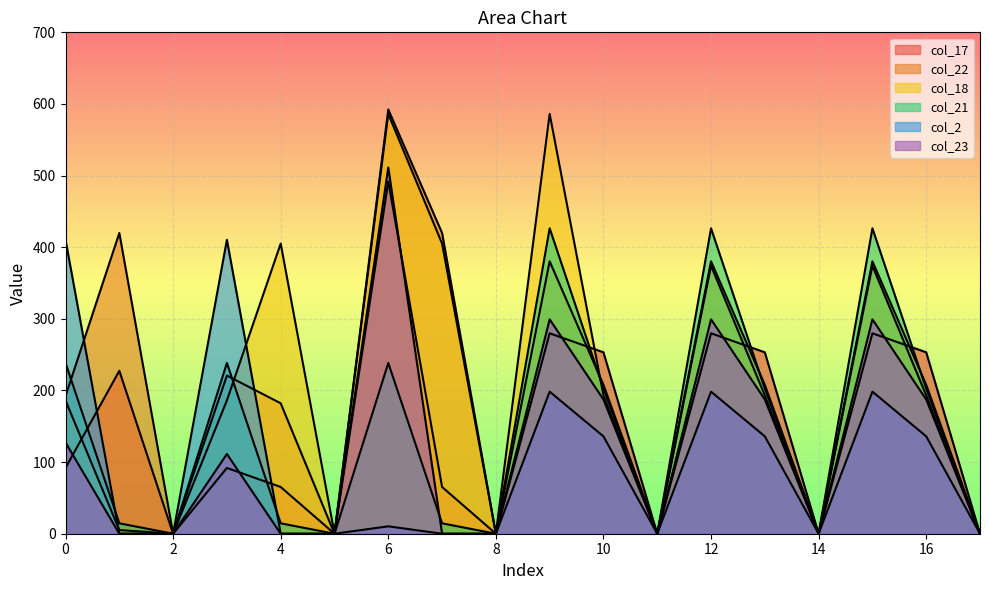

Which has a higher value, 2 or 12?

12